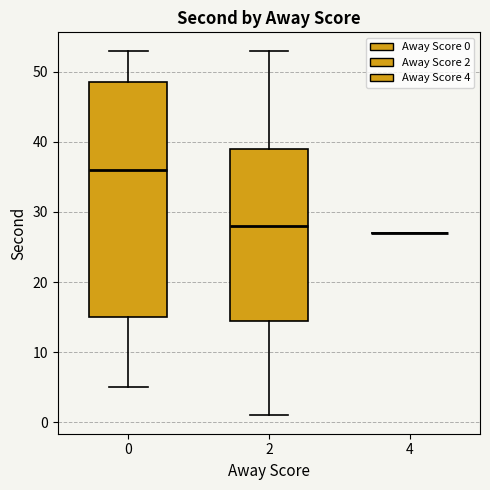

Reading left to right, read every box against the y-axis: the position of its median line, the range the box covers, and the ends of its whiskers. The values are not printed on the chart, so give them approximately, as read against the axis.

0: median 36, box 15 to 49, whiskers 5 to 53
2: median 28, box 15 to 39, whiskers 1 to 53
4: box collapsed to a line at 27, whiskers 27 to 27